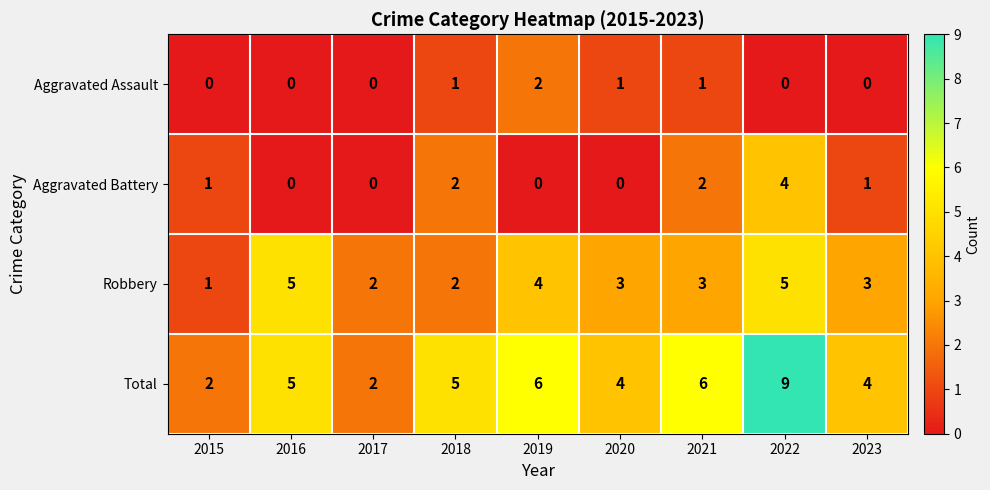

The Aggravated Assault series shows 1 at 2019. True or false?

False